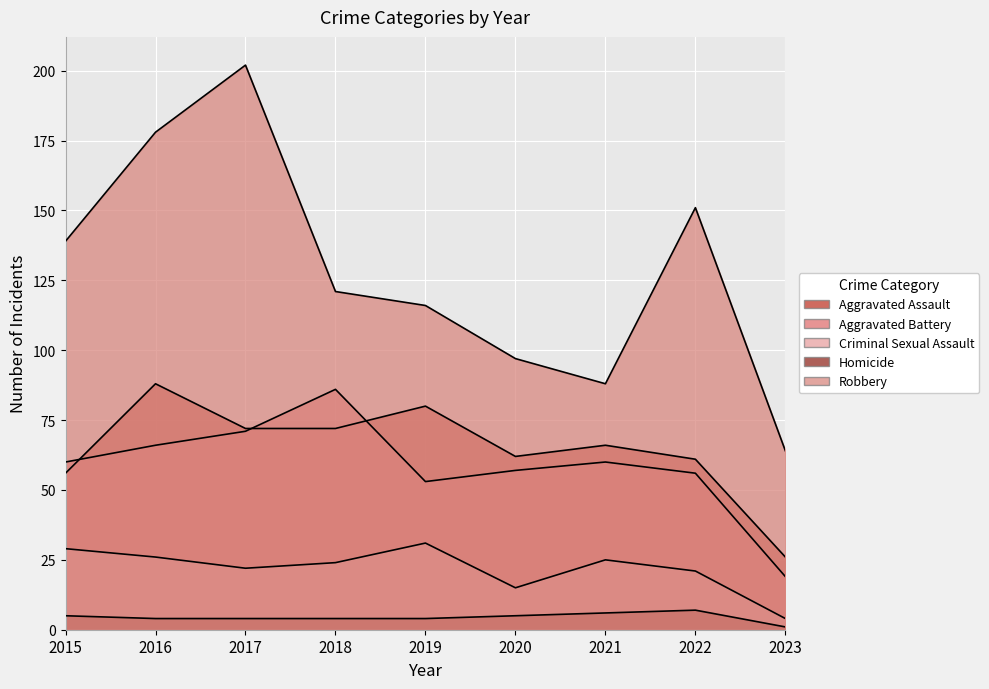

True or false: Robbery has more than 2 points higher than both neighbors.

False